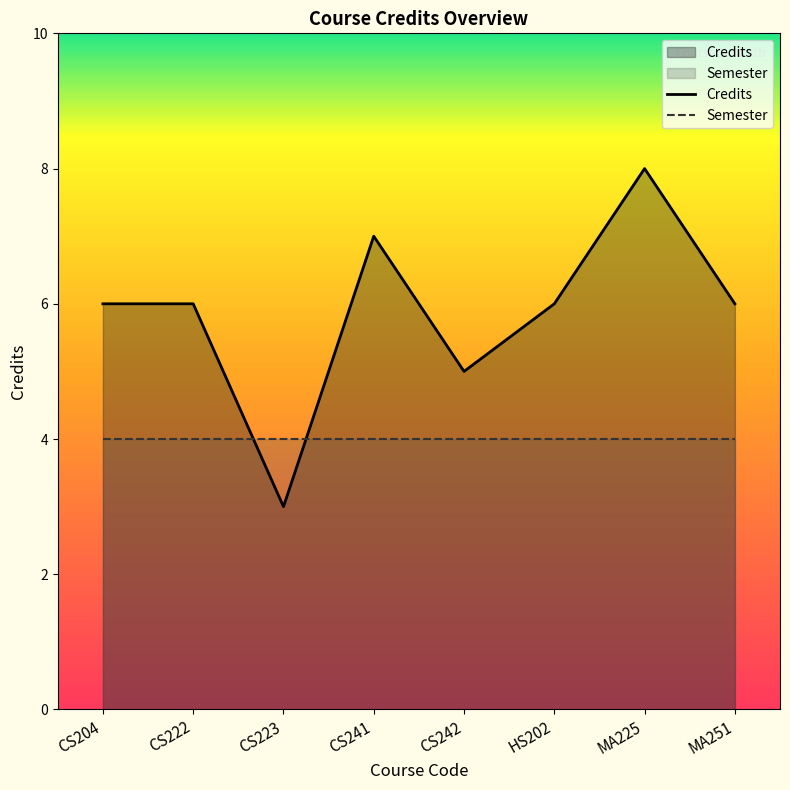

Reading left to right, list all the values displayed in this chart.

Credits: 6	6	3	7	5	6	8	6
Semester: 4	4	4	4	4	4	4	4